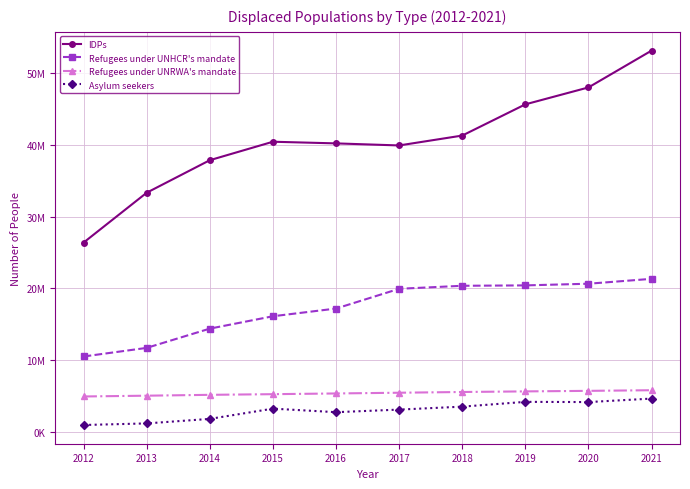

True or false: Asylum seekers and Refugees under UNRWA's mandate cross at least once.

False